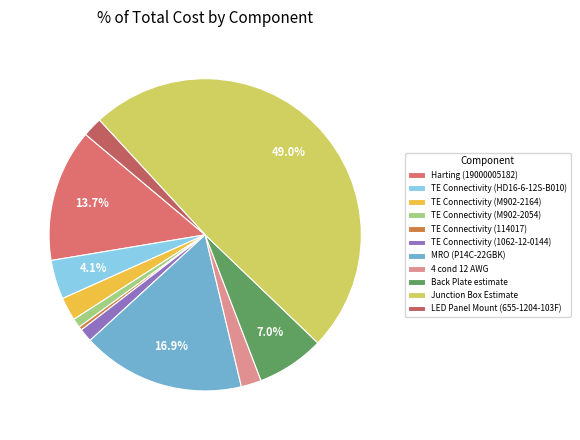

Between TE Connectivity (1062-12-0144) and LED Panel Mount (655-1204-103F), which is larger?

LED Panel Mount (655-1204-103F)